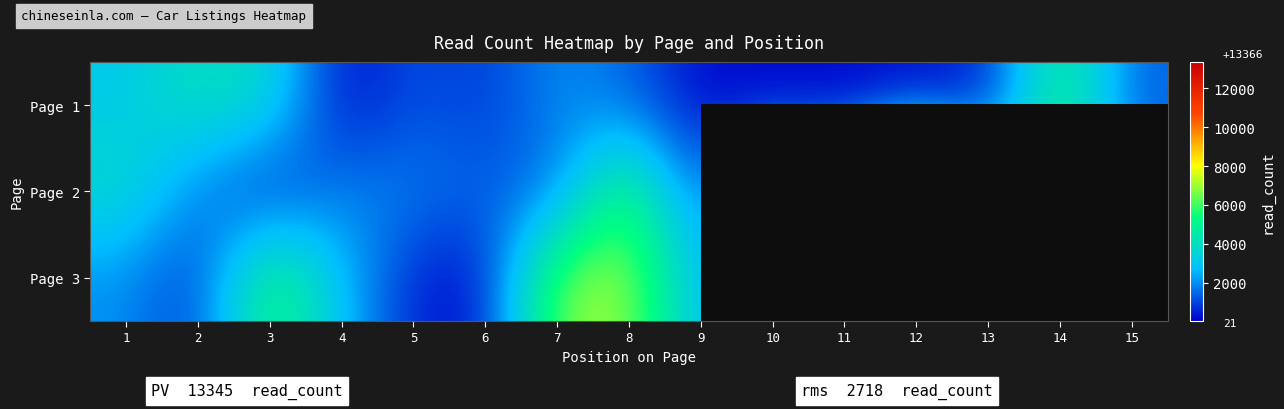

What is the sum of the Page 2 values at 1 and 3?

4370.9